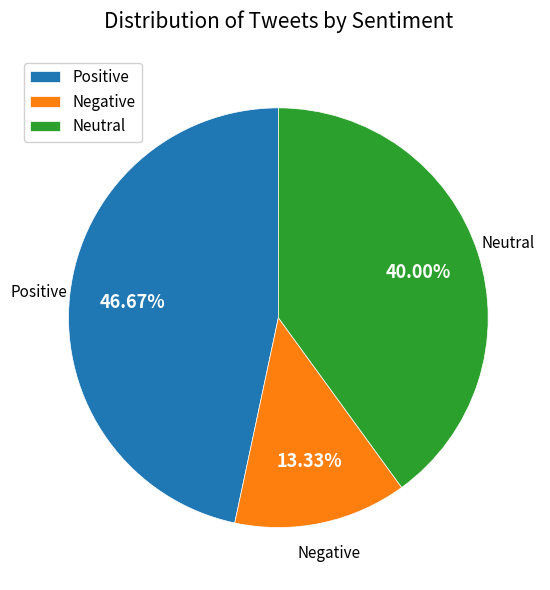

What percentage is the Positive slice, to the nearest percent?

47%